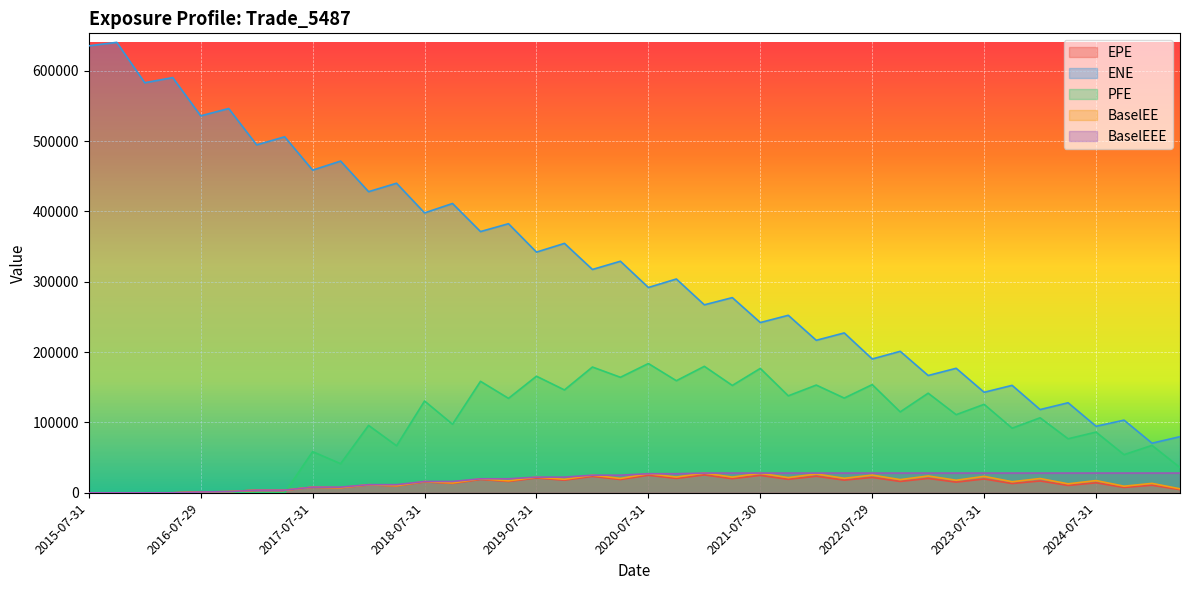

How many lines are shown in the chart?

5